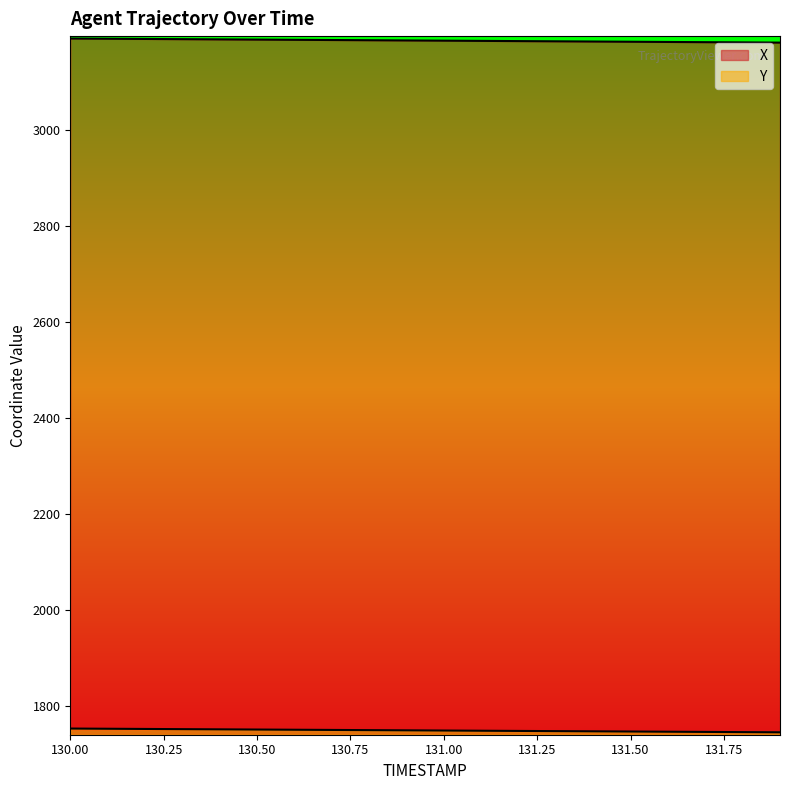

Is it true that X equals 2097.9 at 130.6?

False